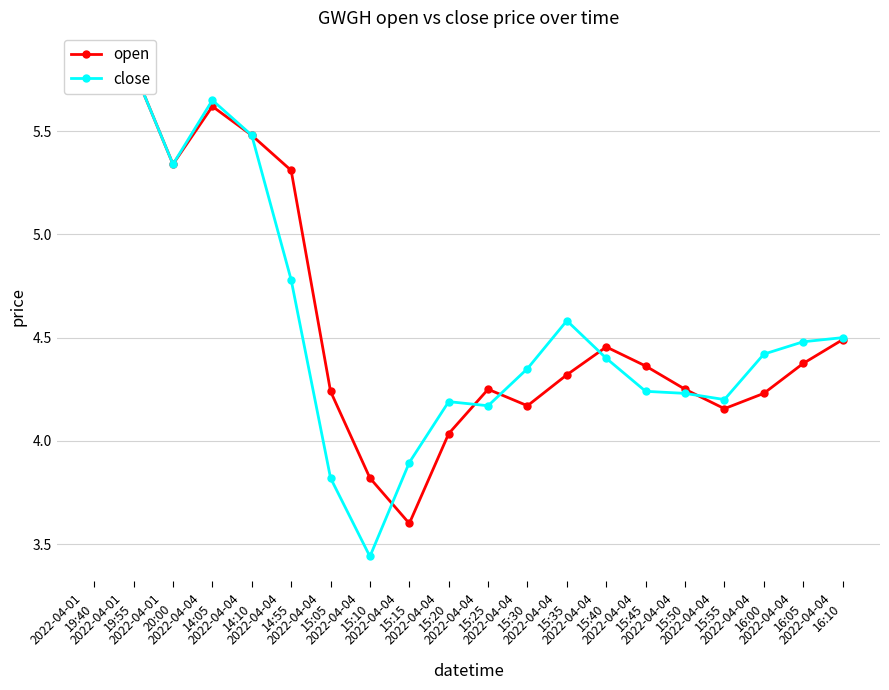

What is the maximum value for close?

5.9